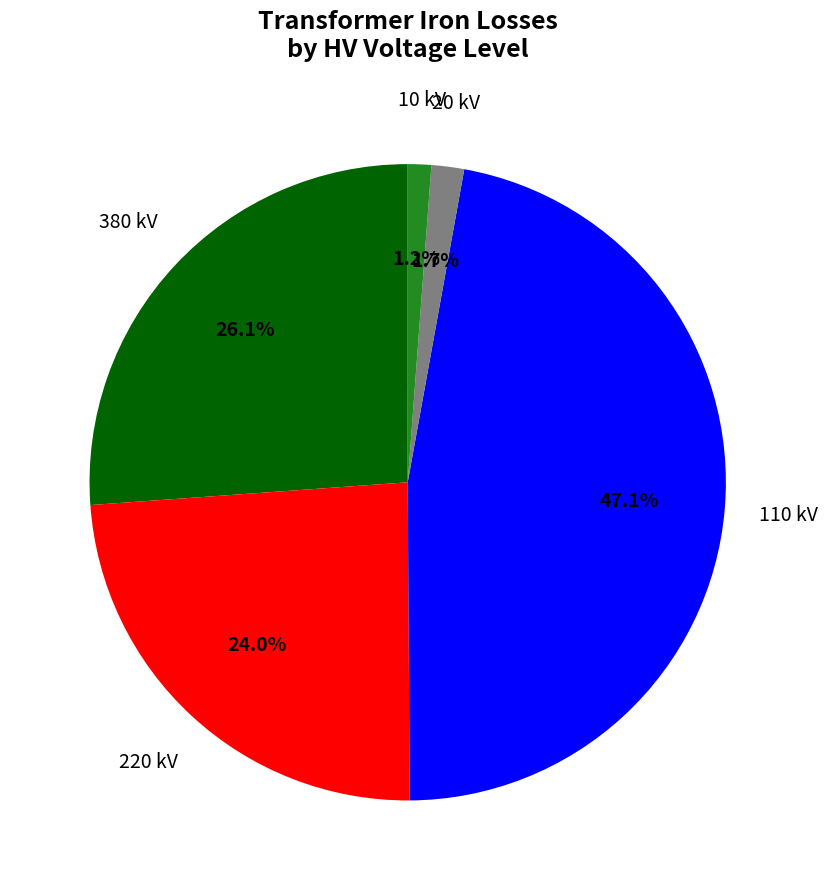

Does any single category account for the majority?

No